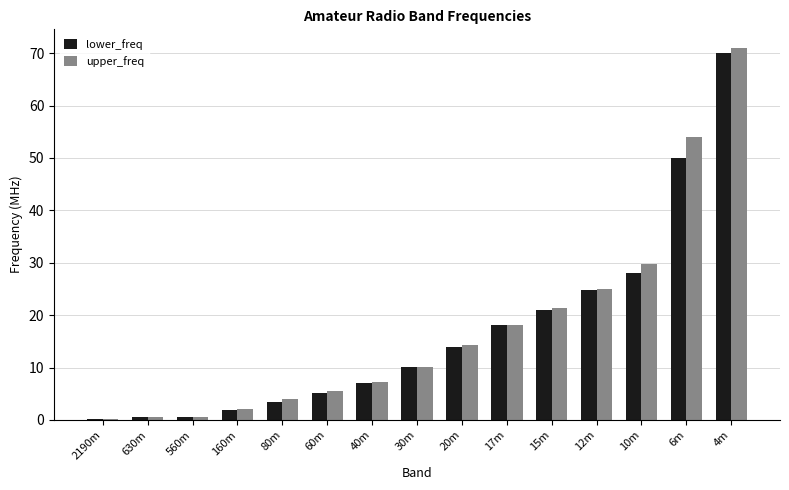

Which category has the highest value in the lower_freq series?

4m